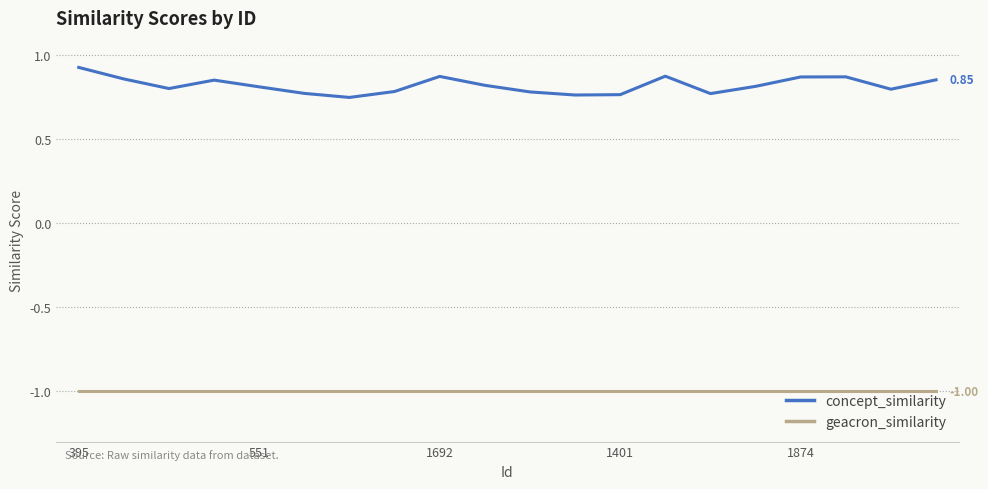

List the series in order of their overall mean, highest first.

concept_similarity, geacron_similarity